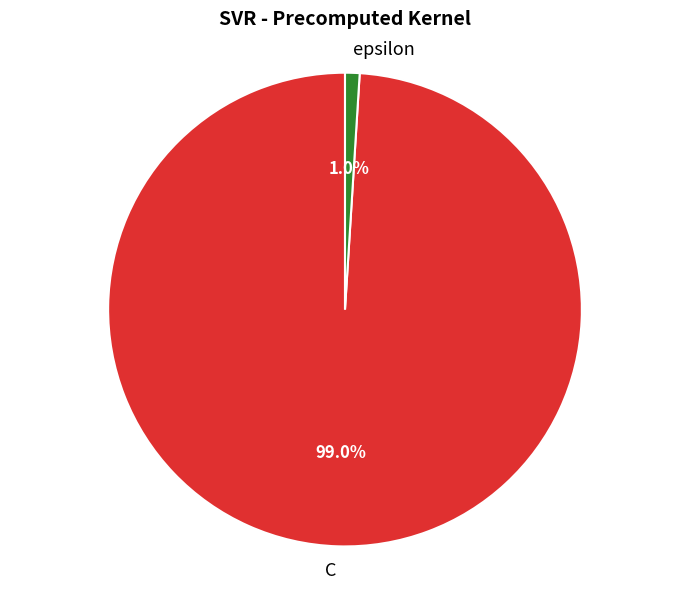

To the nearest percent, what portion does epsilon represent?

1%